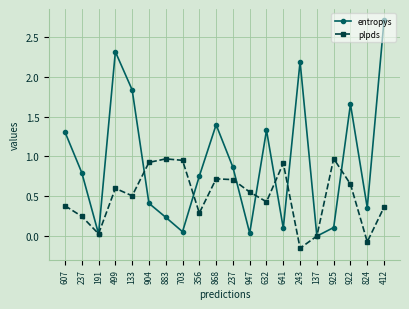

How many times do entropys and plpds cross each other?

10